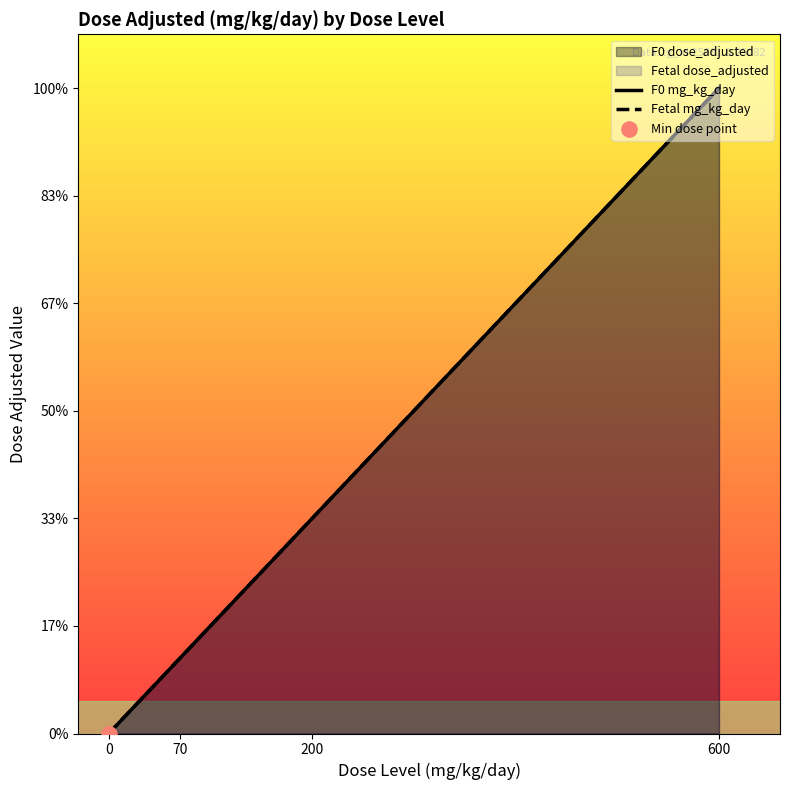

Which series has the largest total across all categories?

F0 mg_kg_day